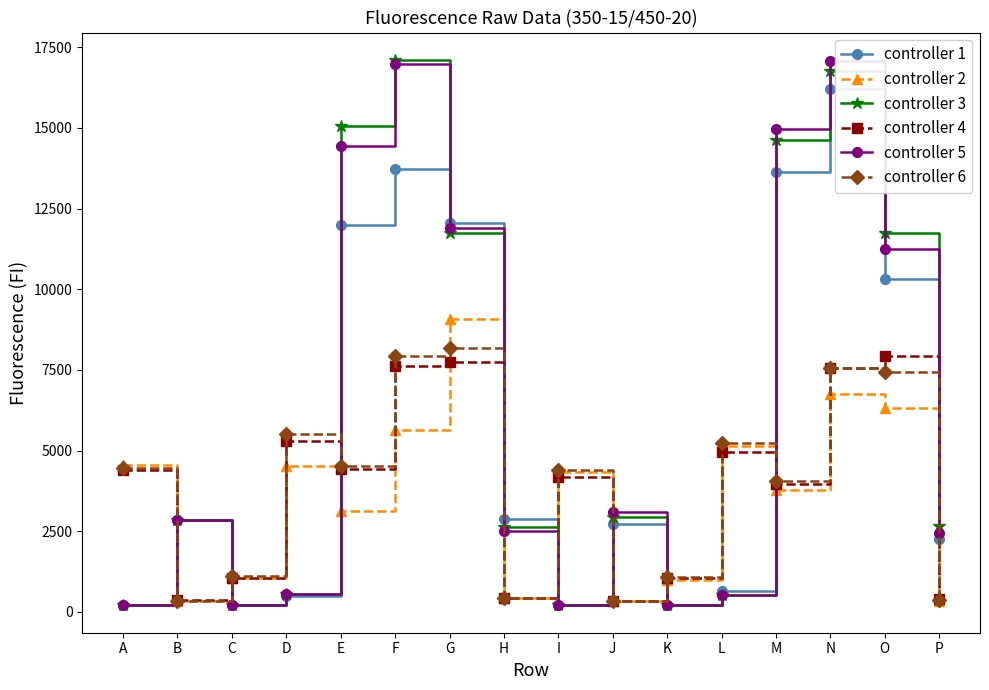

What is the maximum value for controller 5?

17084